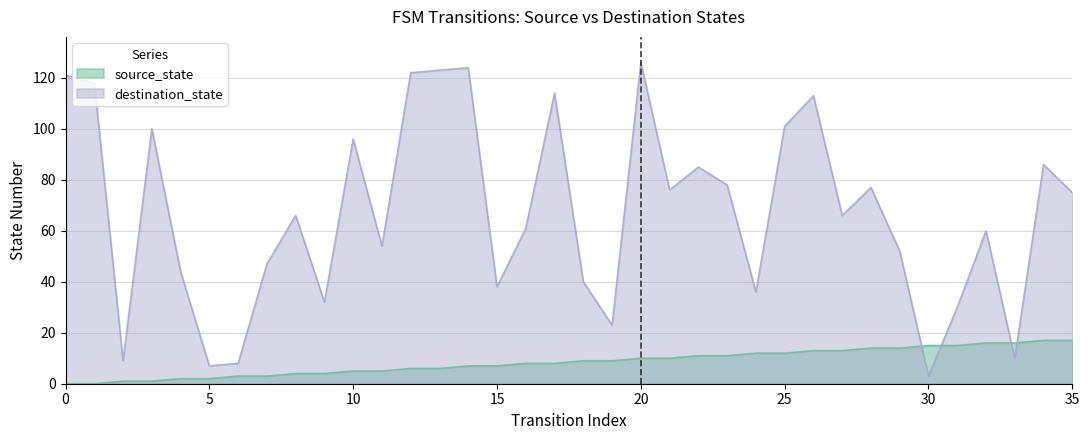

Which series has the largest total across all categories?

destination_state